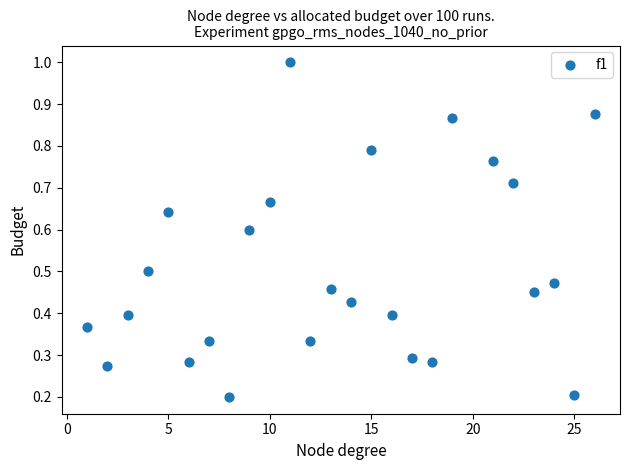

What is the range of X values (max minus min)?

25.0